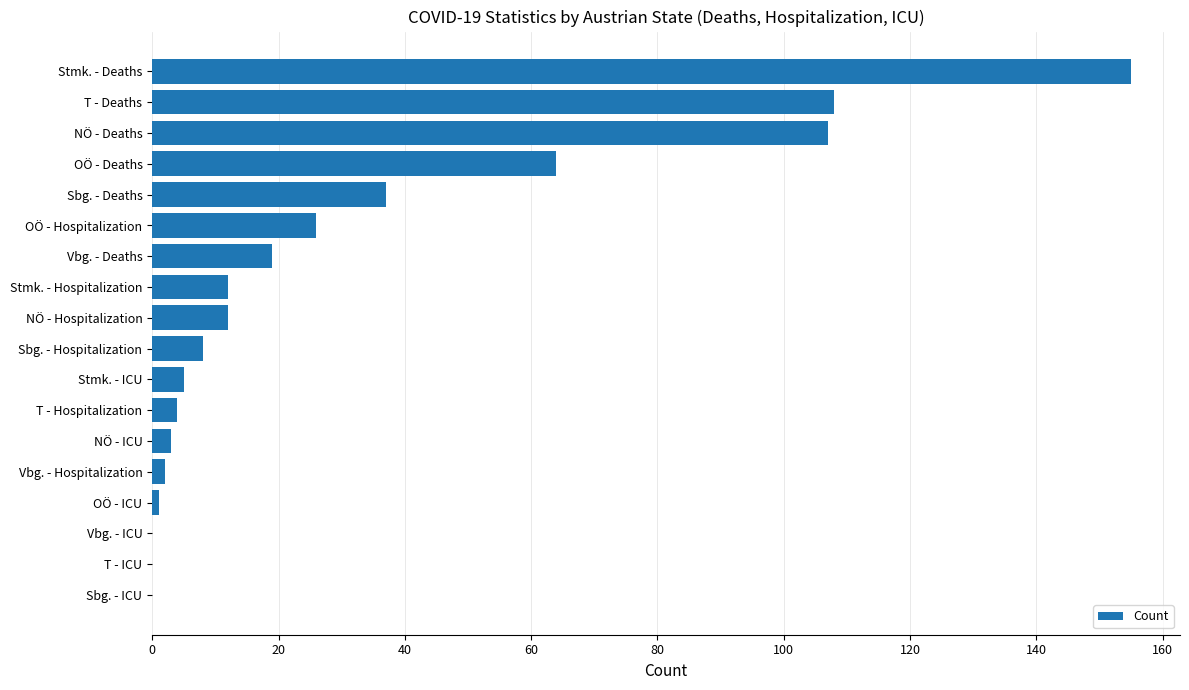

Which category has the highest value across all series?

Stmk. - Deaths